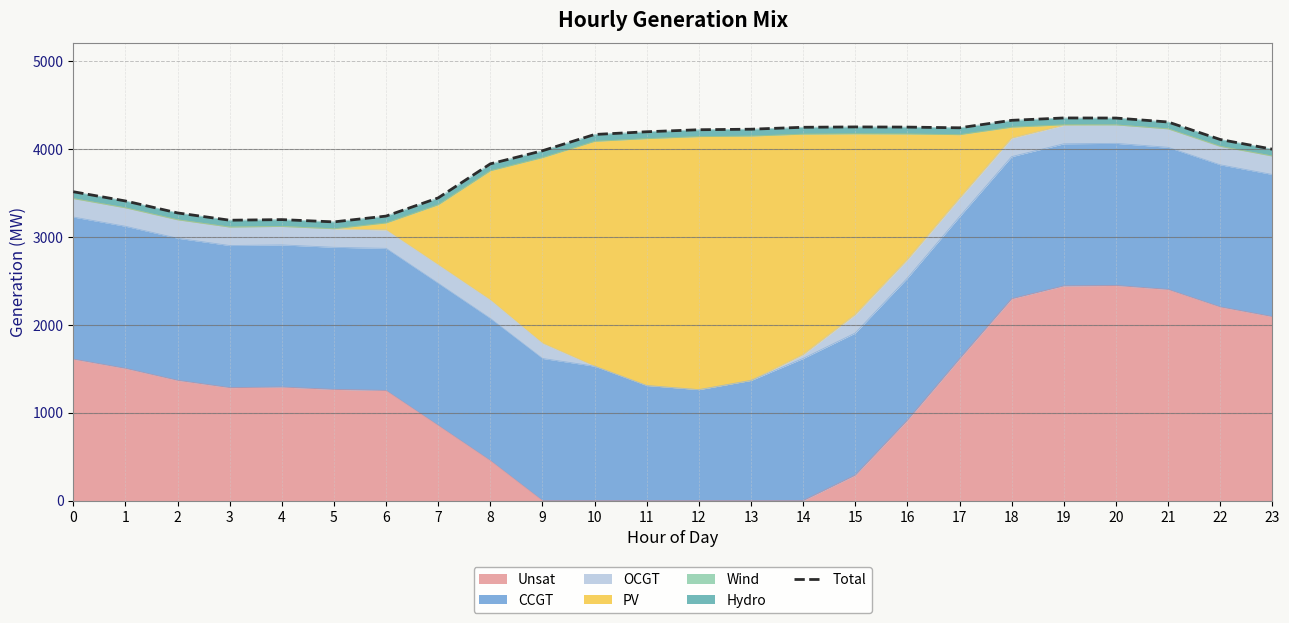

List the labels in order of value, smallest first.

5, 3, 4, 6, 2, 1, 7, 0, 8, 9, 23, 22, 10, 11, 12, 13, 17, 14, 16, 15, 21, 18, 20, 19